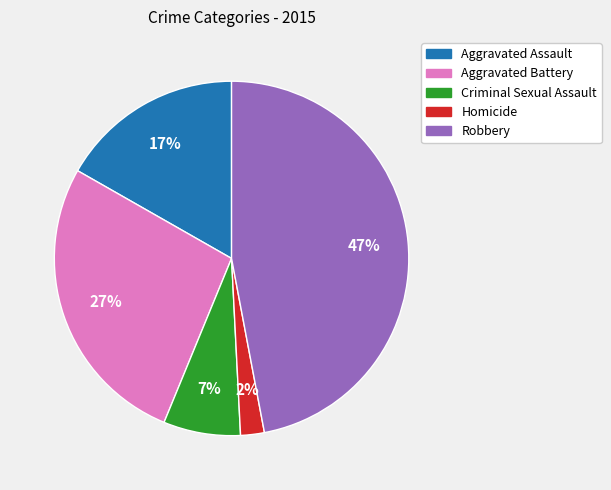

Is there a majority slice in this chart?

No